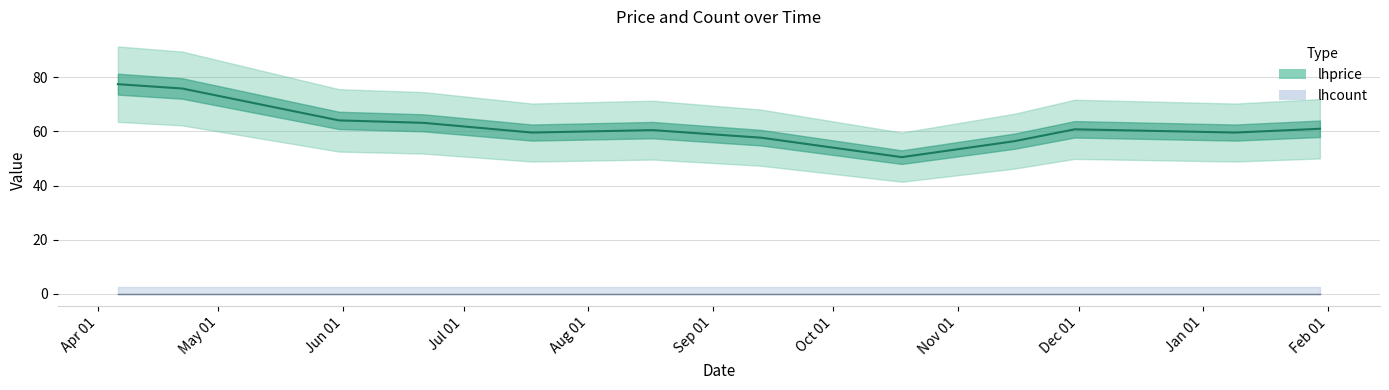

True or false: lhprice and lhcount cross at least once.

False